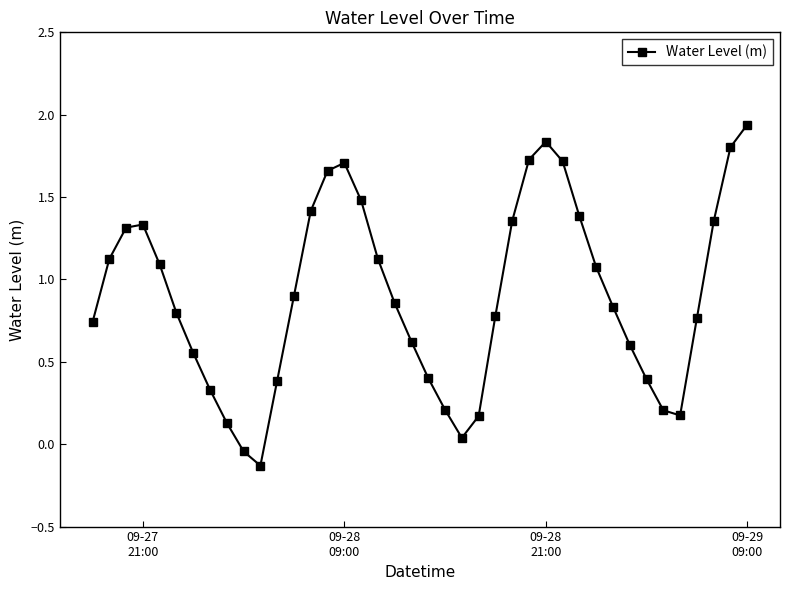

What is the difference between the maximum and minimum values?

2.1